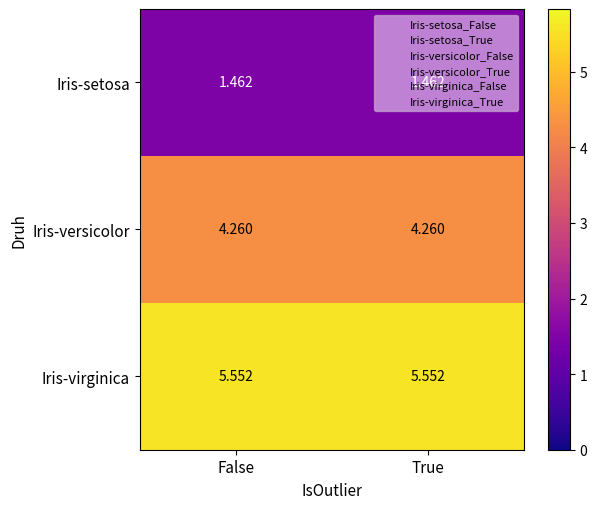

Rank the series by their maximum value, from highest to lowest.

Iris-virginica, Iris-versicolor, Iris-setosa